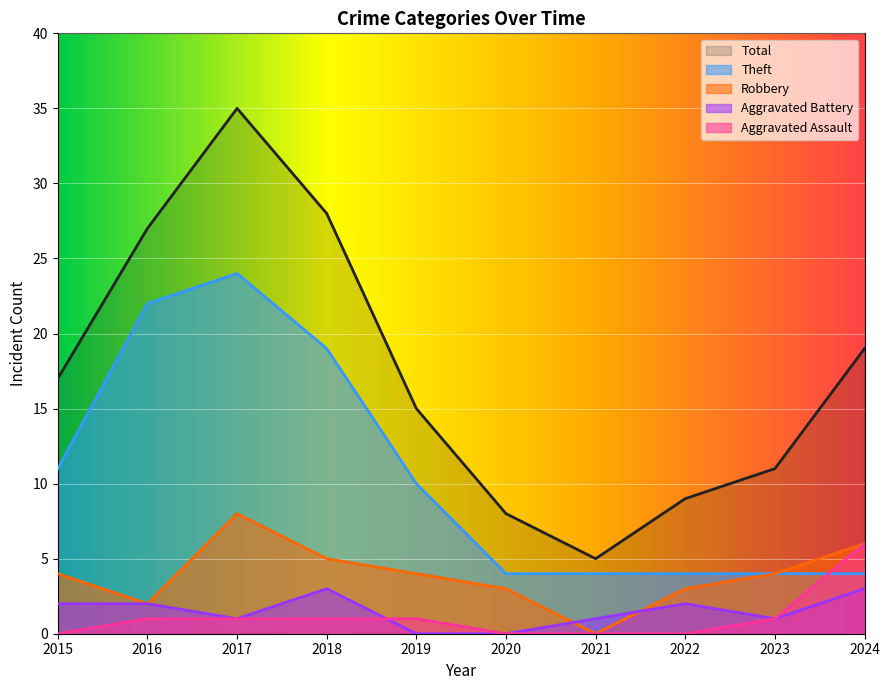

Where does the Robbery series first go above 4?

2017